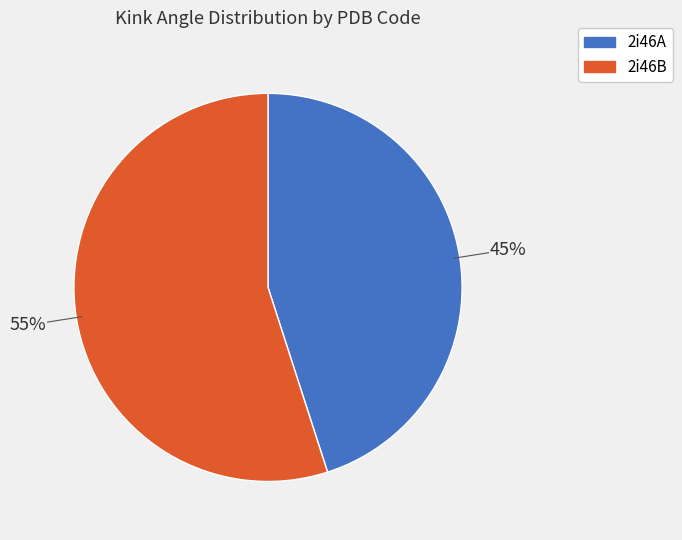

Combined, do 2i46A and 2i46B account for over 50%?

Yes